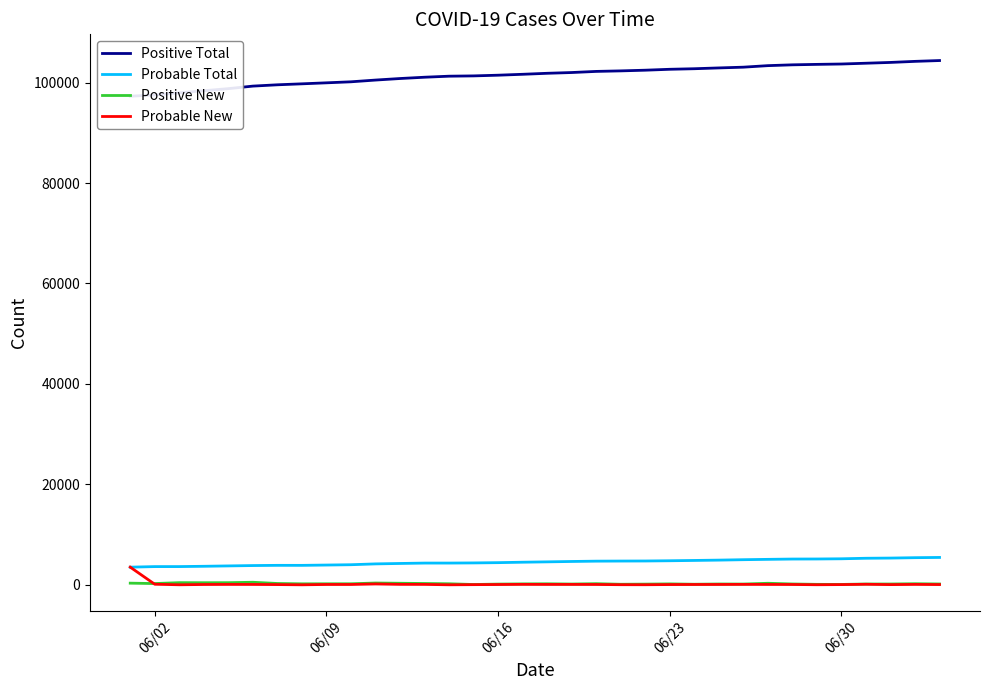

True or false: Probable Total and Positive New cross at least once.

False